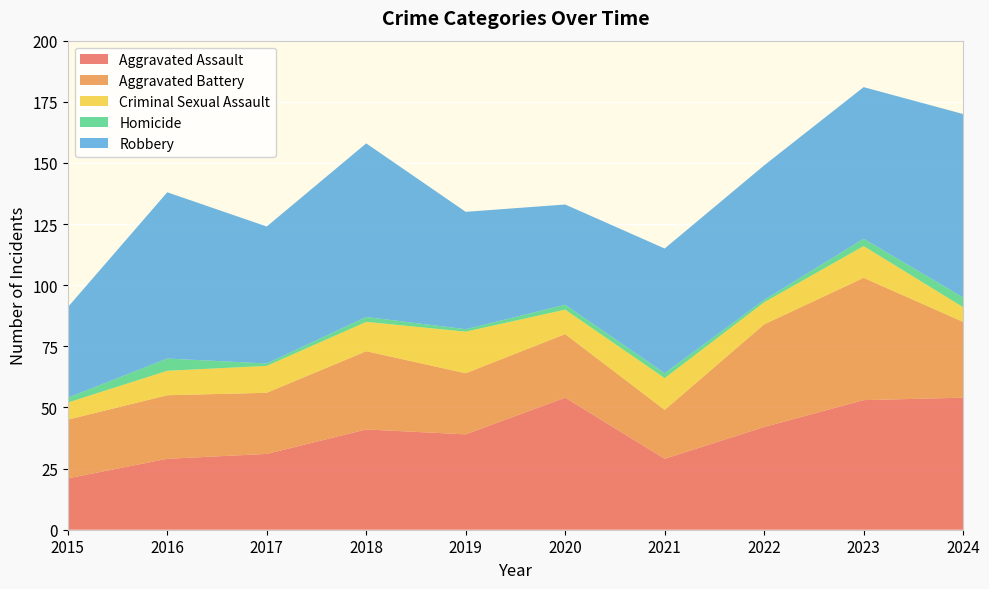

Reading left to right, extract all data points from this chart.

Aggravated Assault: 21	29	31	41	39	54	29	42	53	54
Aggravated Battery: 24	26	25	32	25	26	20	42	50	31
Criminal Sexual Assault: 7	10	11	12	17	10	13	9	13	6
Homicide: 2	5	1	2	1	2	2	1	3	4
Robbery: 37	68	56	71	48	41	51	55	62	75